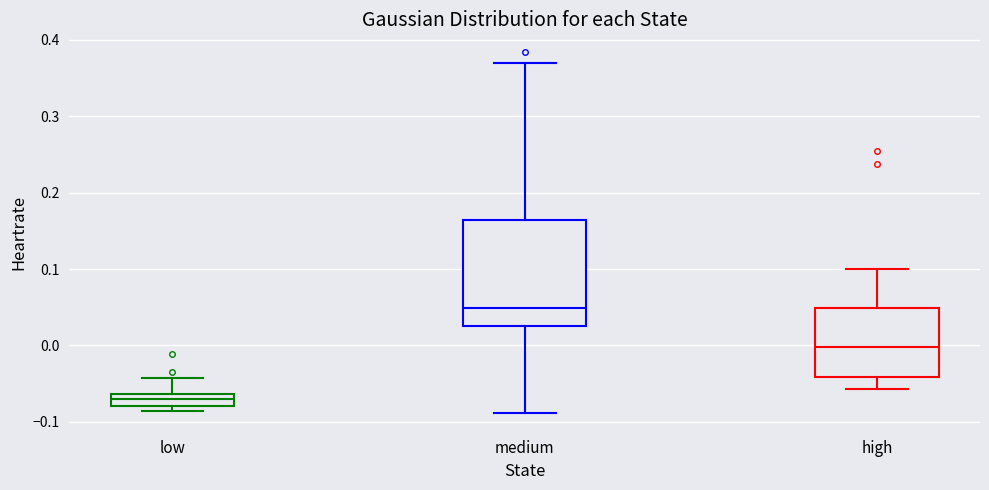

Which box is the tallest, from its lower edge to its upper edge?

medium